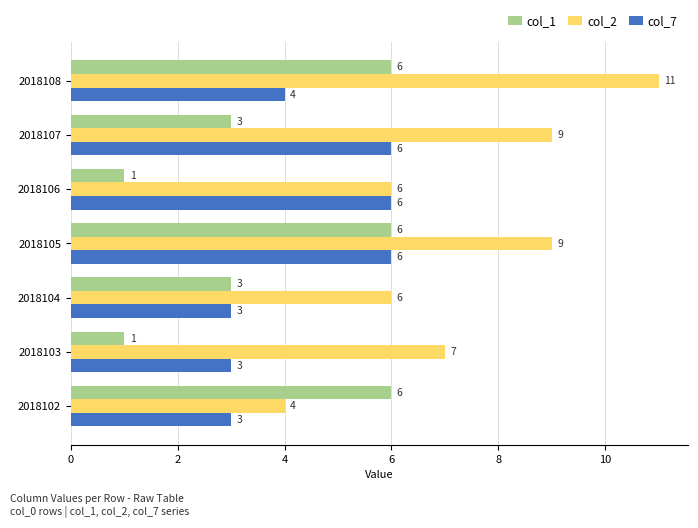

The col_1 series shows 0 at 2018106. True or false?

False